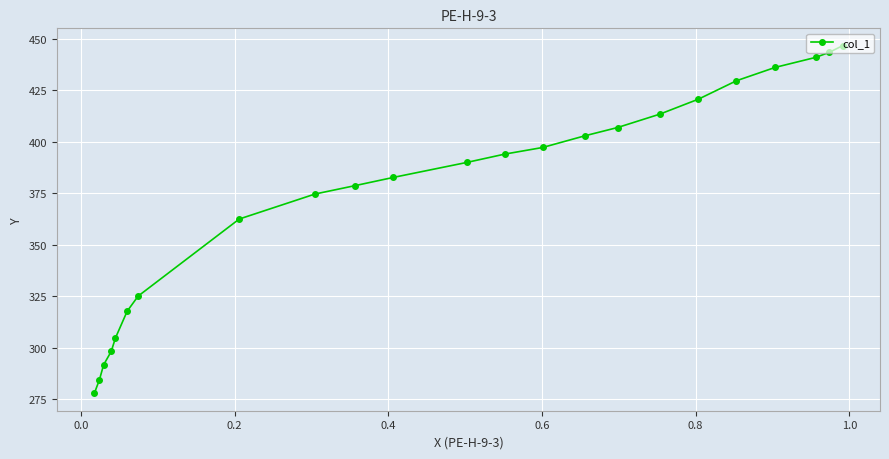

What is the average value?

374.9